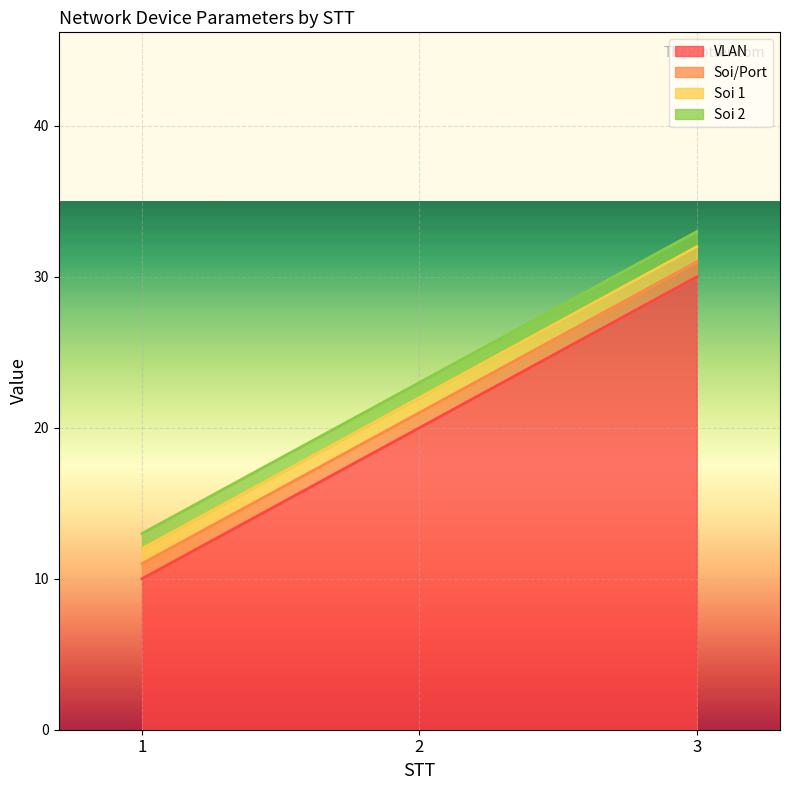

Count the number of data series in this chart.

4